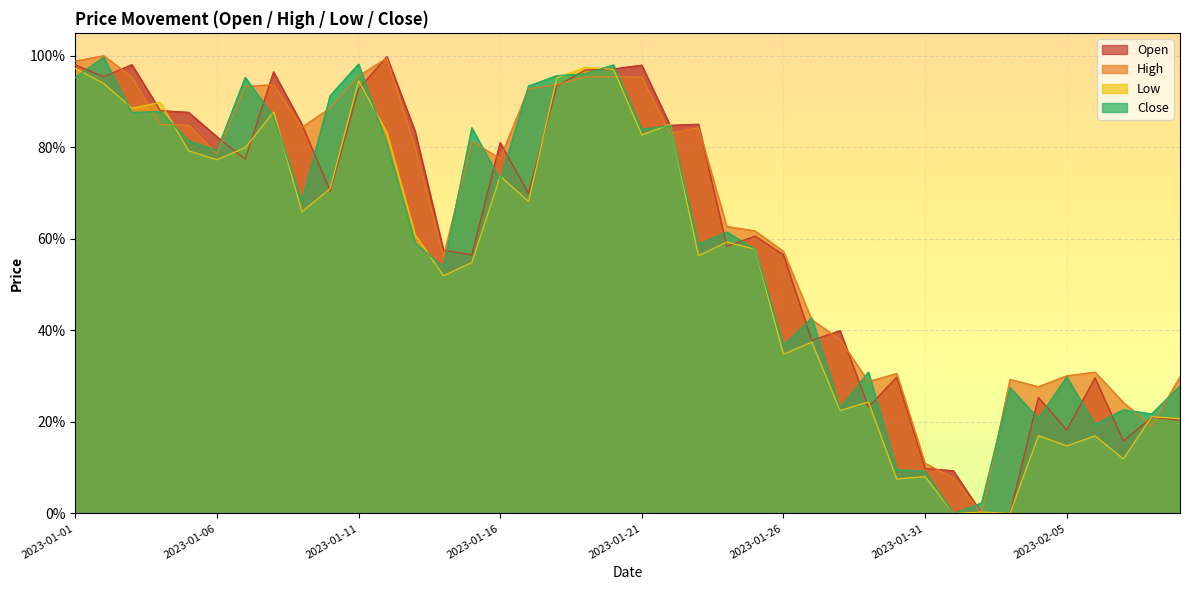

At 2023-01-05, list the series in order from largest to smallest.

Open, High, Close, Low